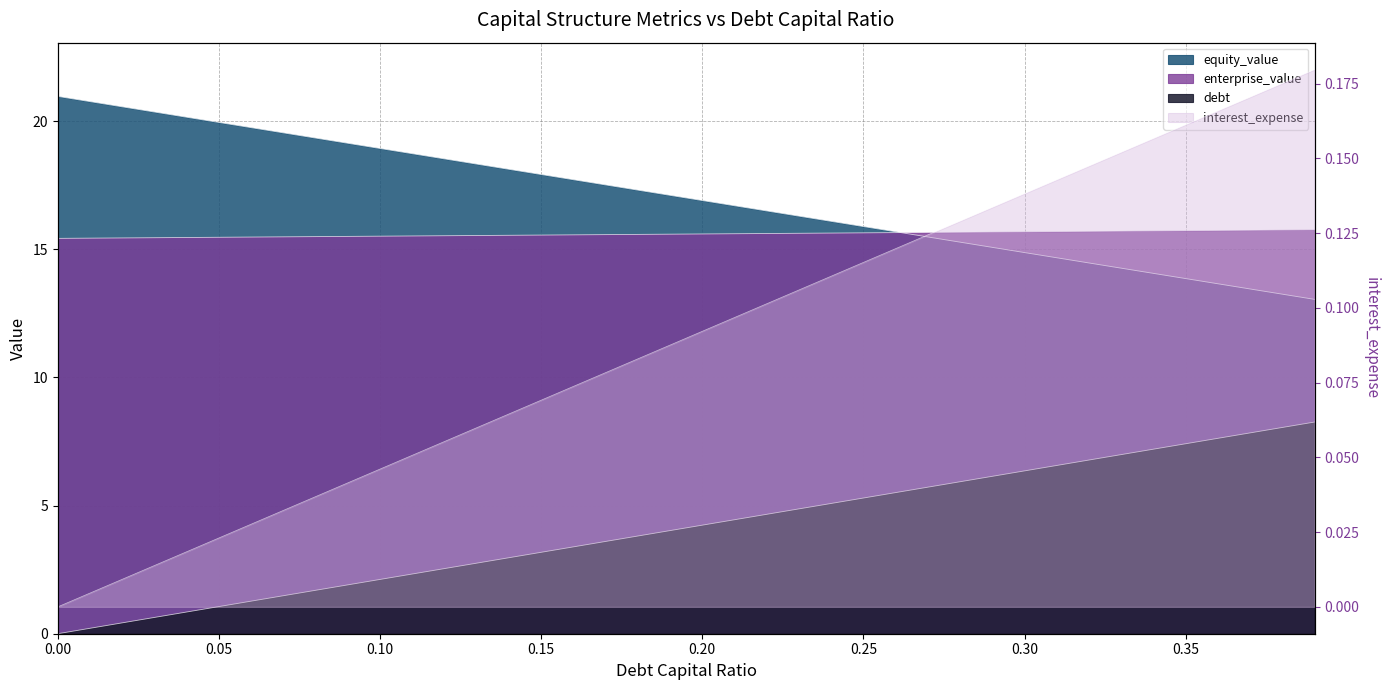

What is the minimum value for equity_value?

13.0